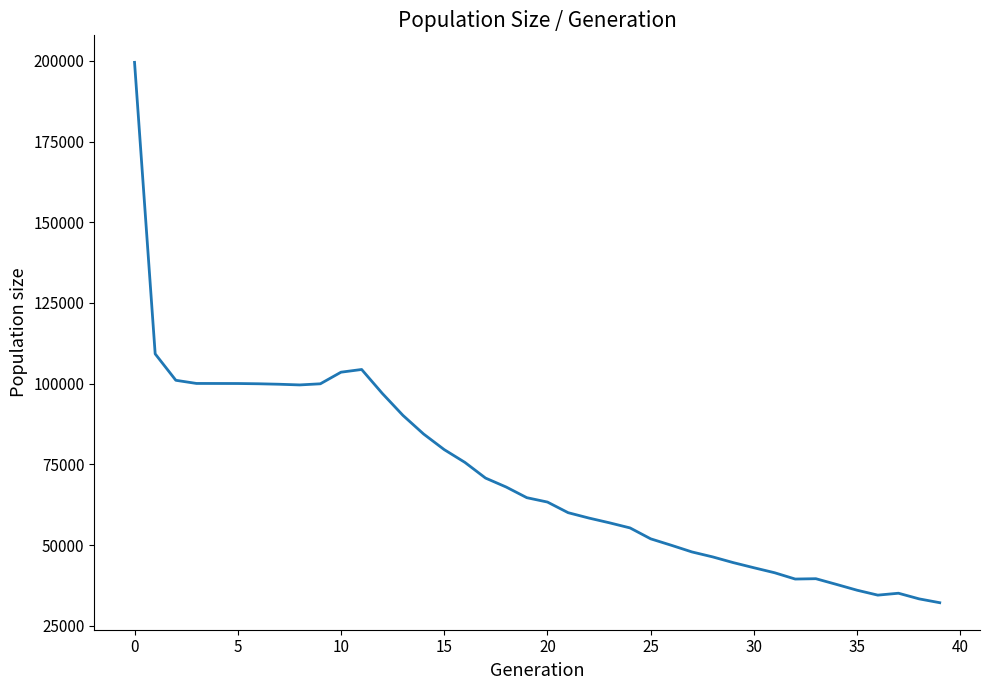

Count the number of data series in this chart.

1